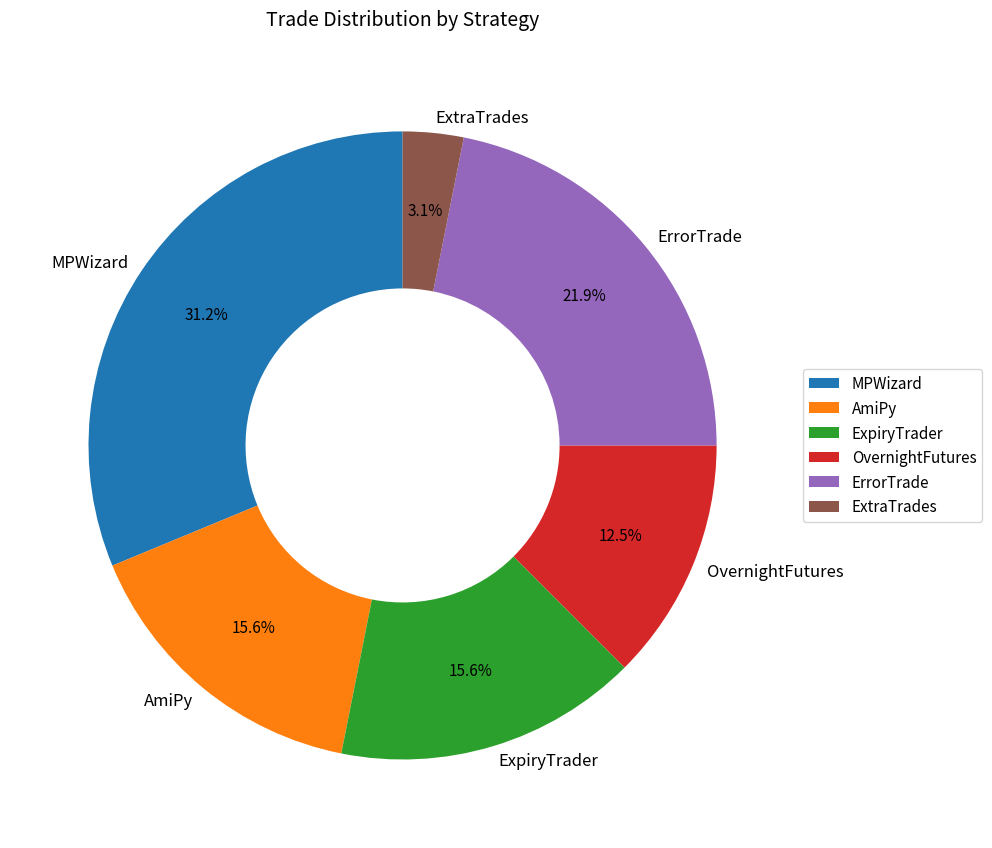

Which slice is the smallest?

ExtraTrades